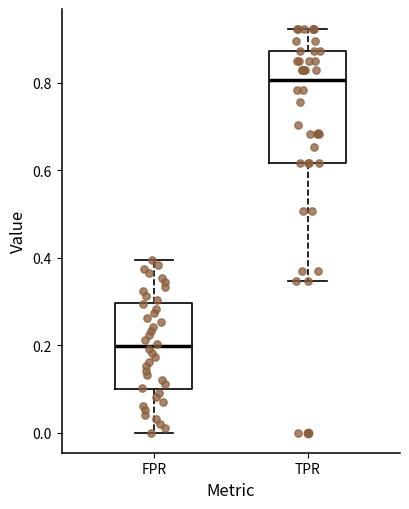

Which box has the lowest median line?

FPR